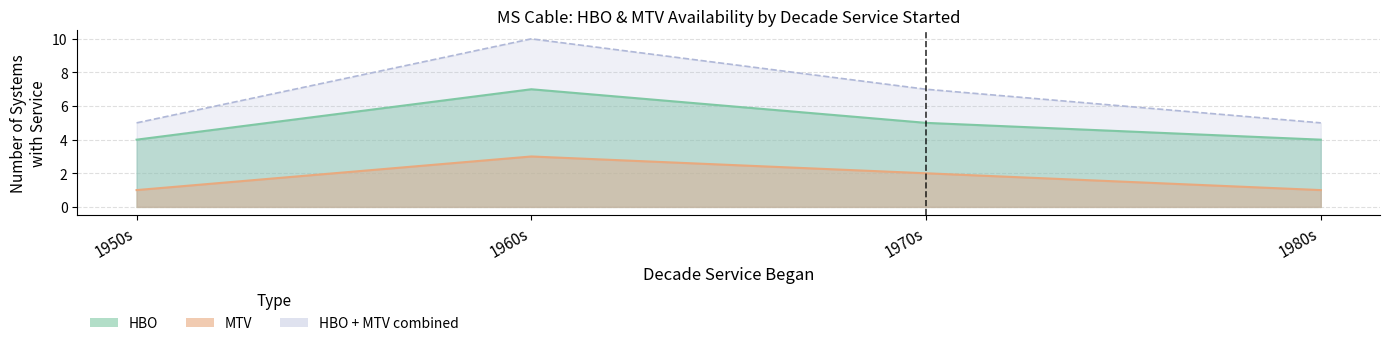

Is the value of hbo at total greater than the value of total at mtv?

No